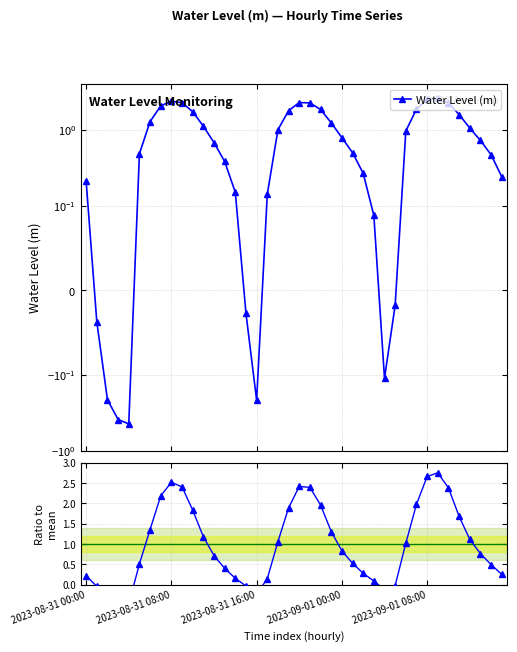

What is the difference between the Water Level (m) values at 2023-08-31 00:00 and 25?

0.3